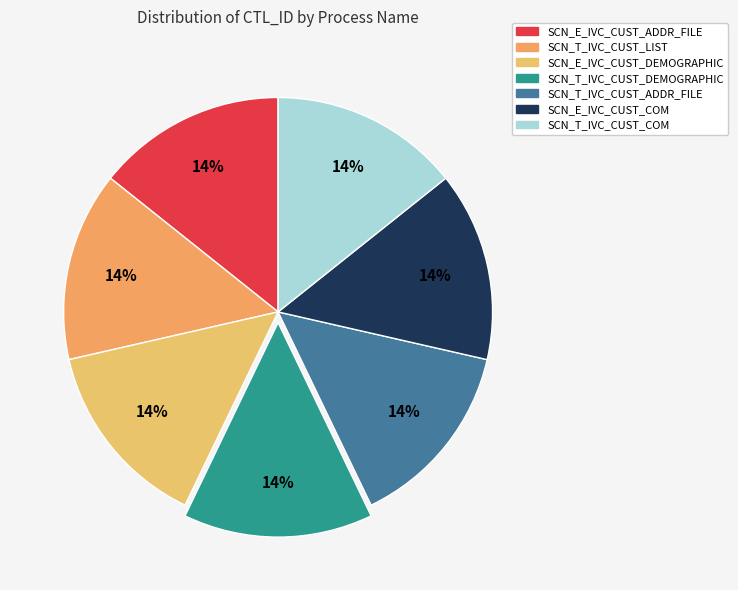

Is the sum of SCN_T_IVC_CUST_LIST and SCN_T_IVC_CUST_DEMOGRAPHIC greater than half?

No